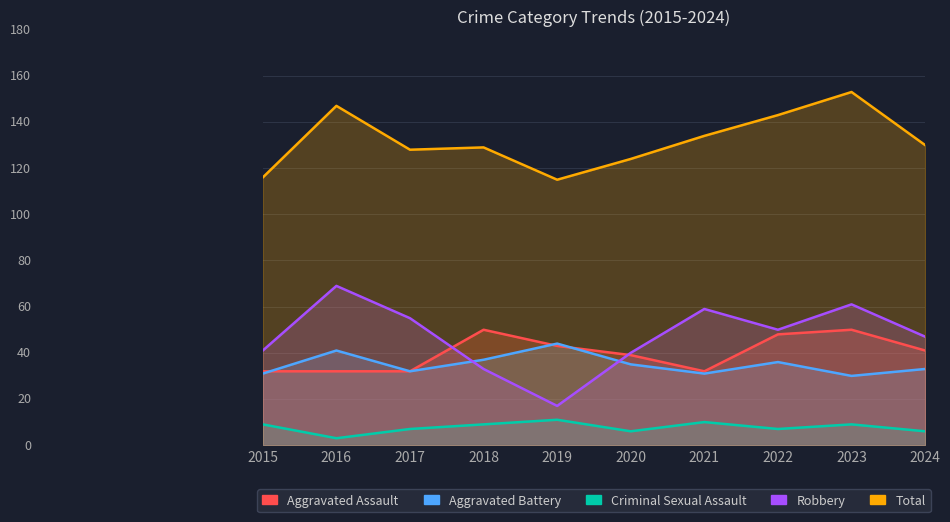

True or false: Total and Criminal Sexual Assault cross at least once.

False